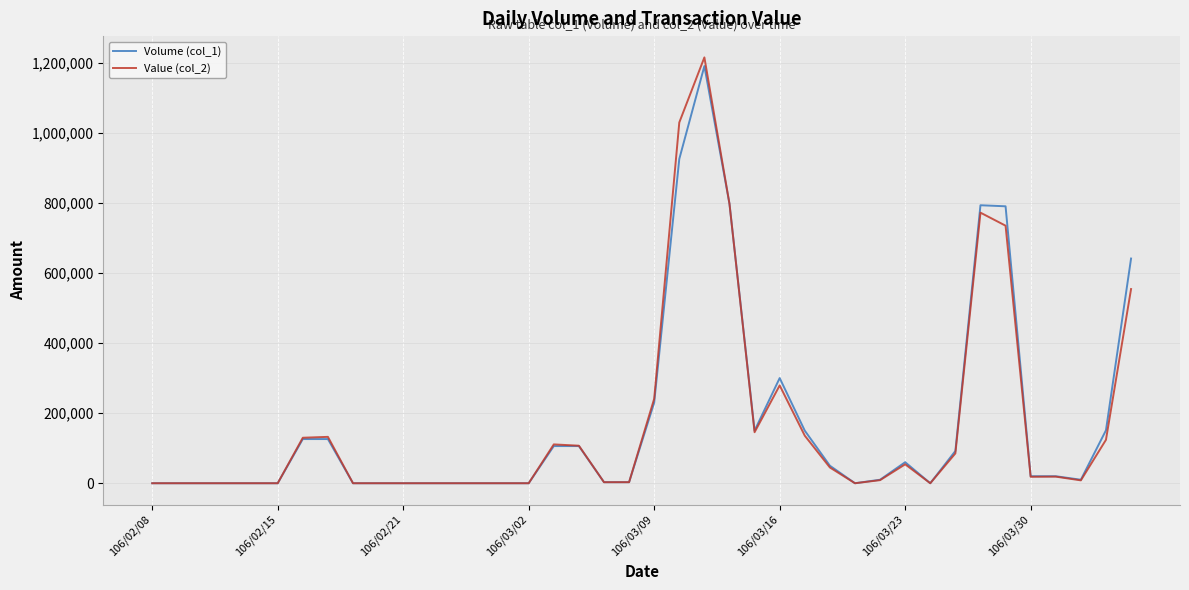

Which series has the widest spread of values?

Value (col_2)